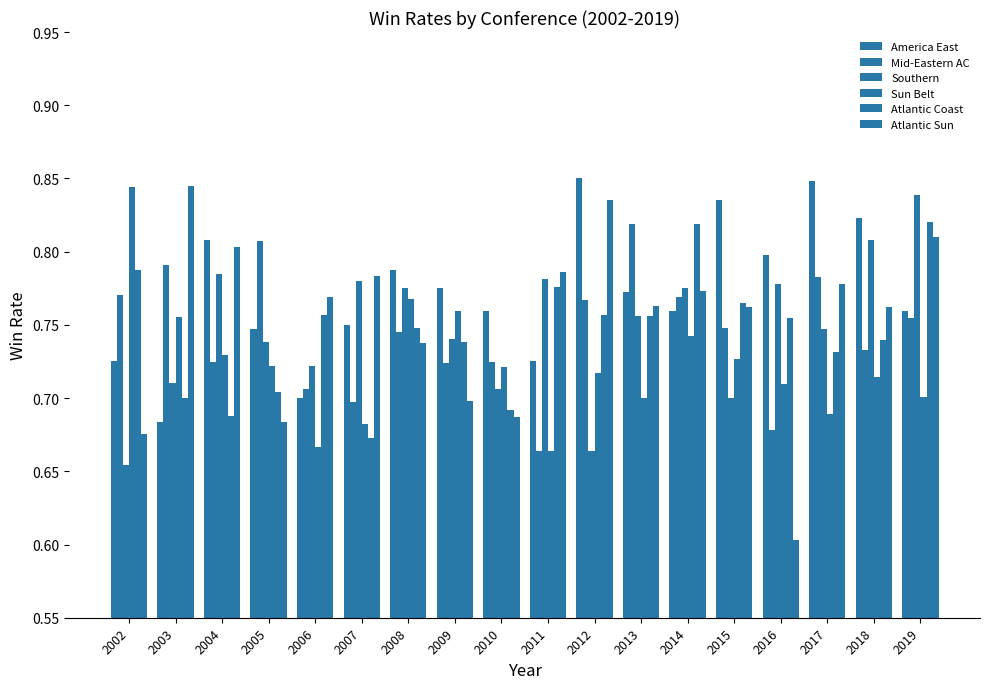

How many categories are shown in the chart?

18